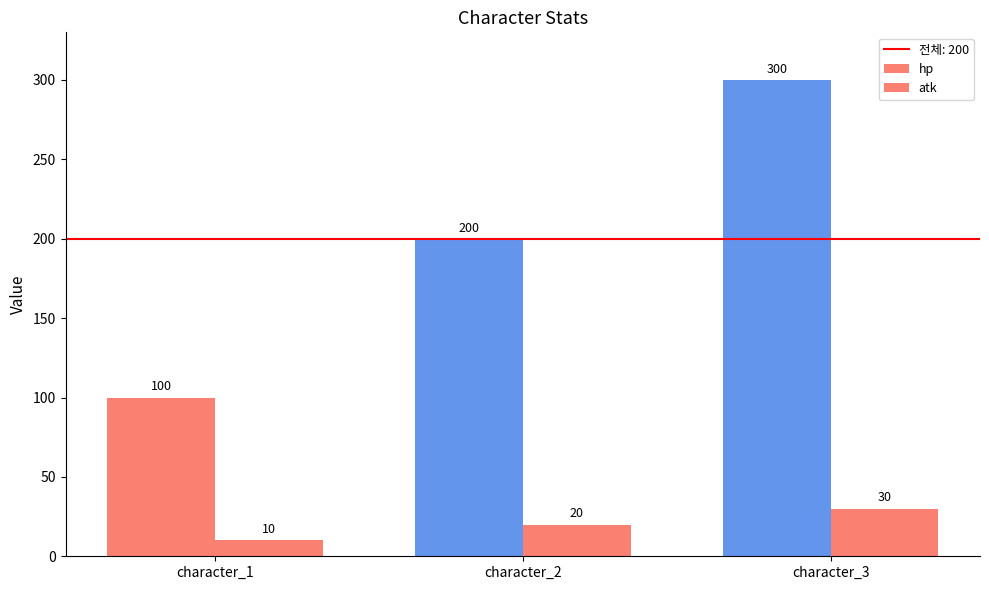

Which label corresponds to the largest value in the chart?

character_3